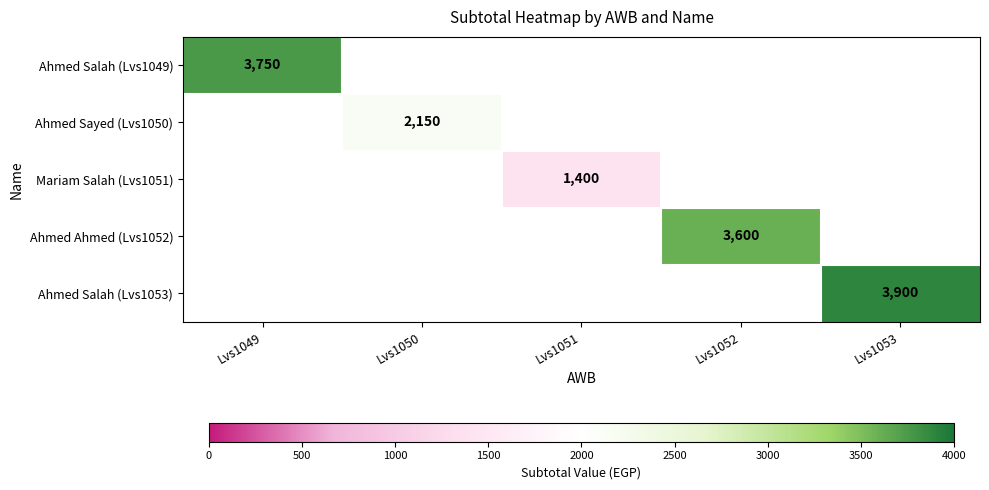

Is it true that Ahmed Salah (Lvs1053) equals 3900 at Lvs1053?

True